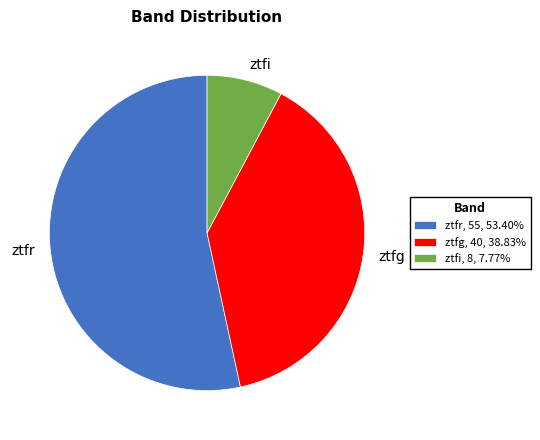

Do ztfr, 55, 53.40% and ztfi, 8, 7.77% together represent more than half of the pie?

Yes